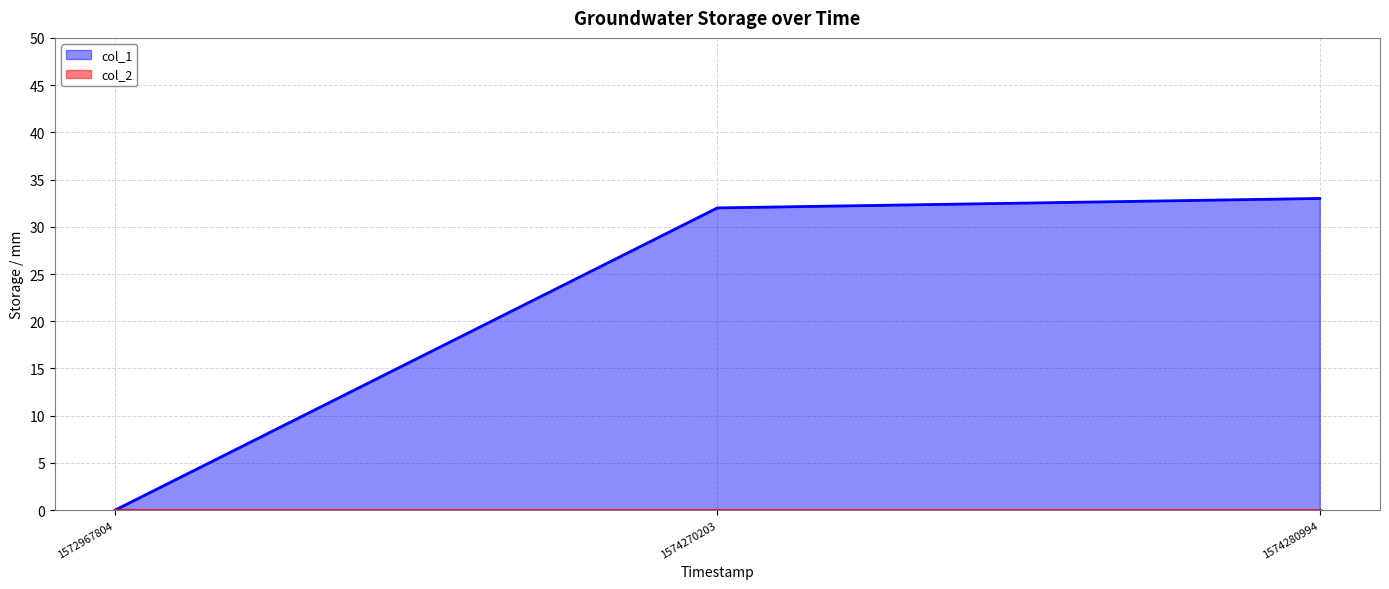

Reading left to right, what are all the values shown in this chart?

1572967804=0	1574270203=32	1574280994=33